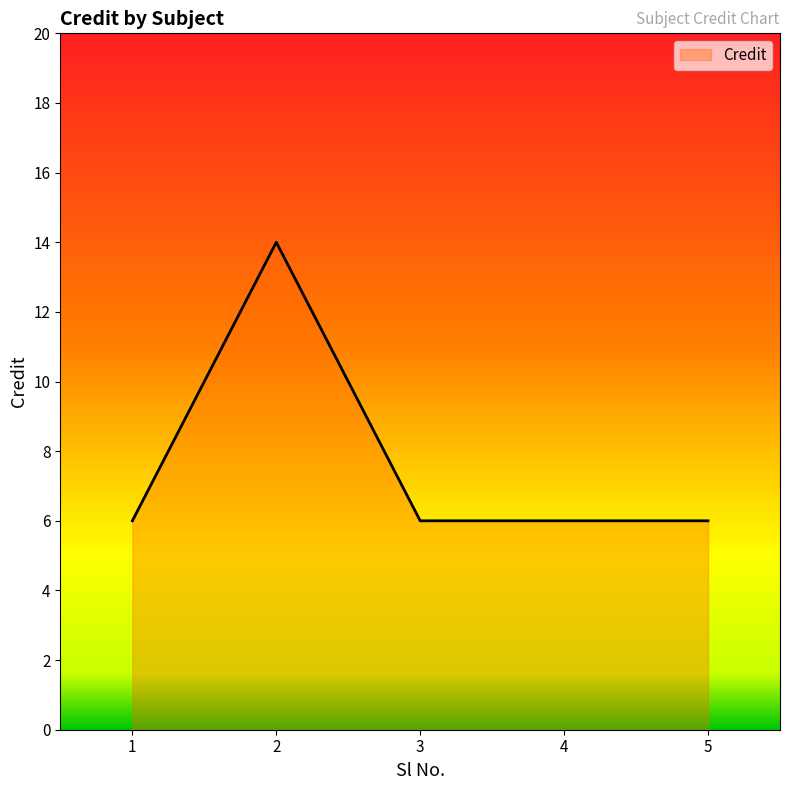

What is the minimum value shown in the chart?

6